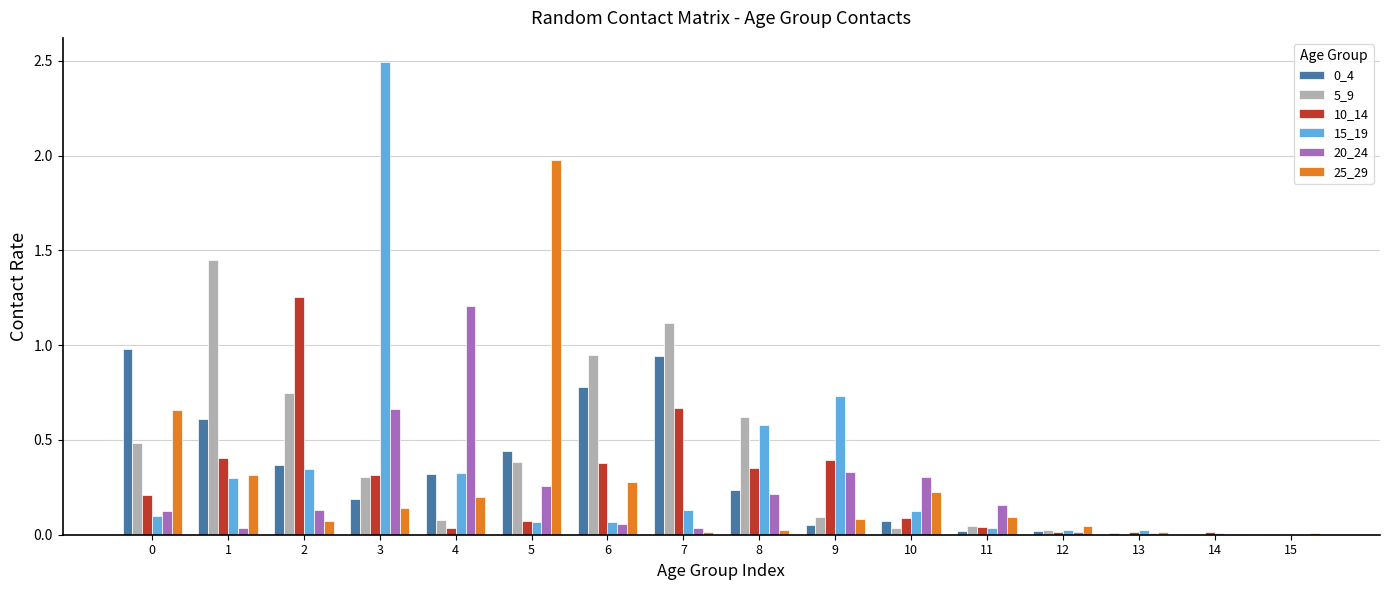

What is the sum of all 20_24 values?

3.5